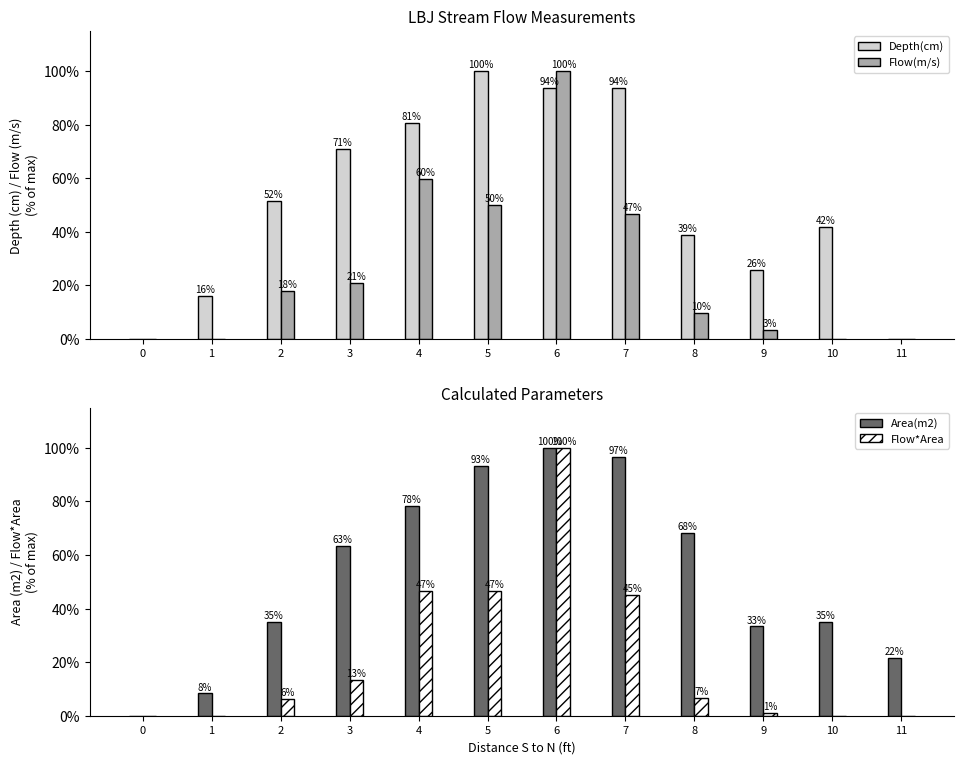

List the labels in order of Depth(cm) value, largest first.

5, 6, 7, 4, 3, 2, 10, 8, 9, 1, 0, 11